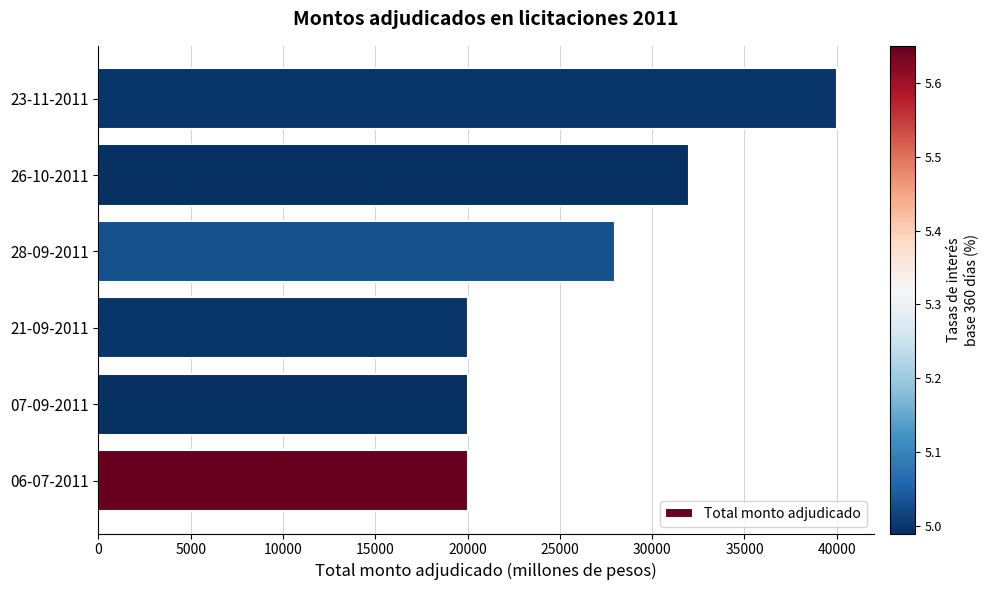

Does the chart contain any negative values?

No